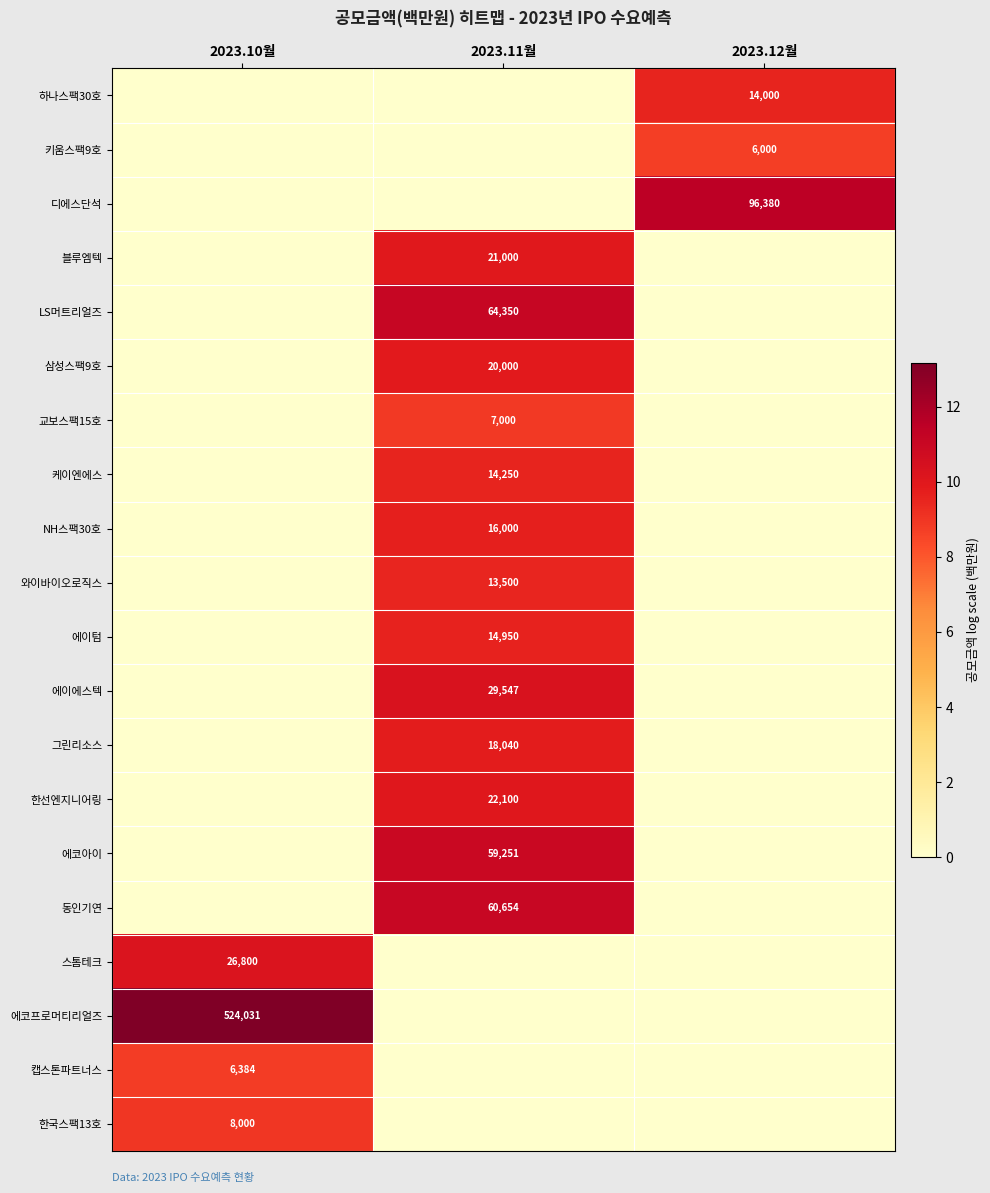

How many distinct data groups are displayed?

20